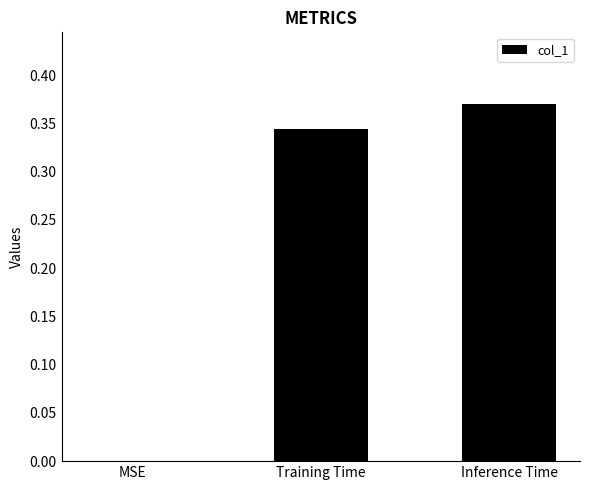

Are the bars grouped side by side (vs. stacked)?

No